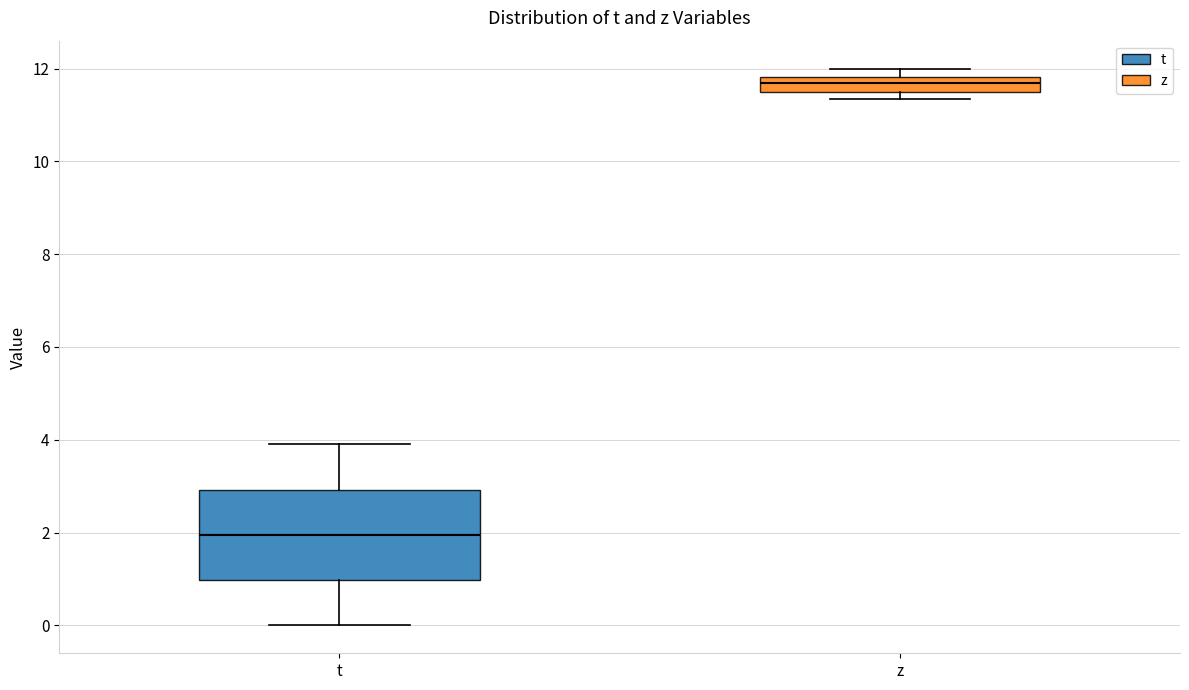

Which box has the highest median line?

z